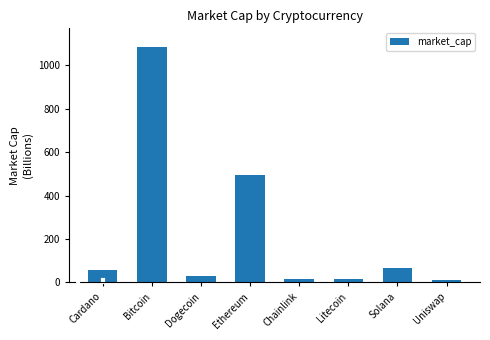

What is the maximum value shown in the chart?

1084.5